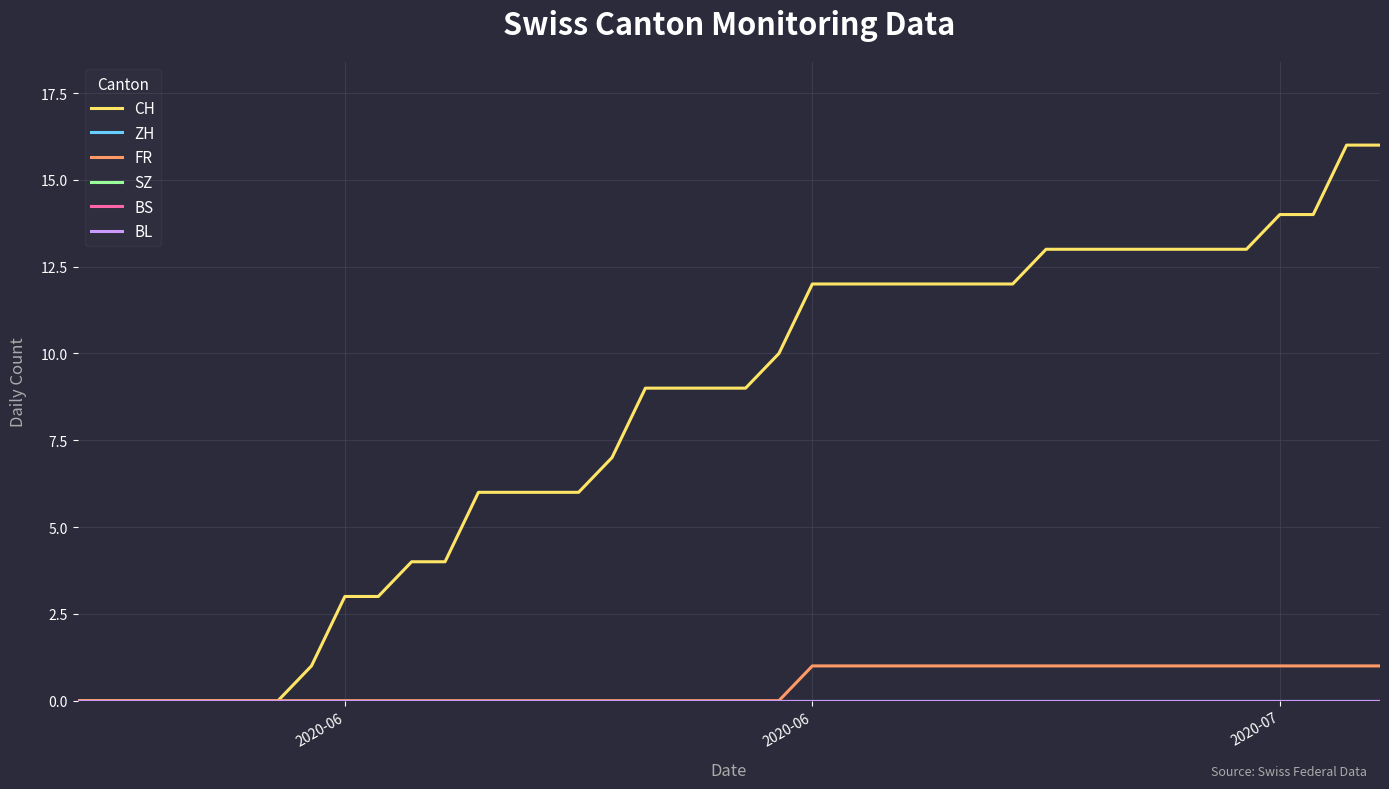

Does the chart display data point markers on the line(s)?

No